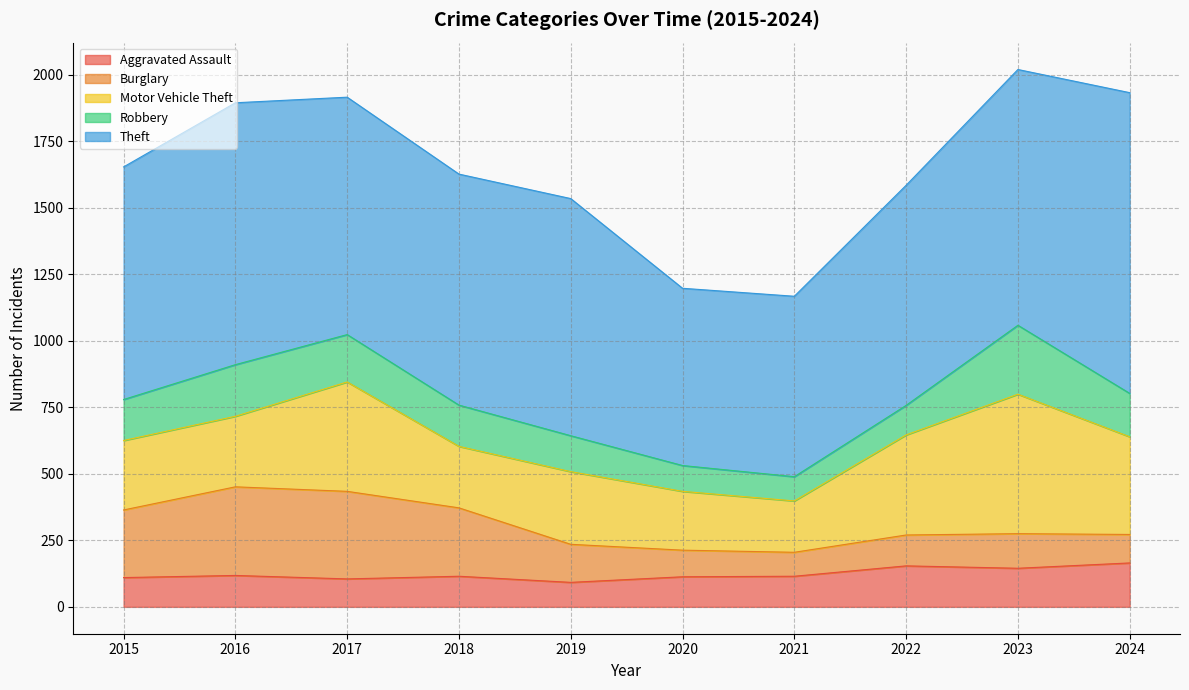

At which label is Motor Vehicle Theft closest to 358?

2024